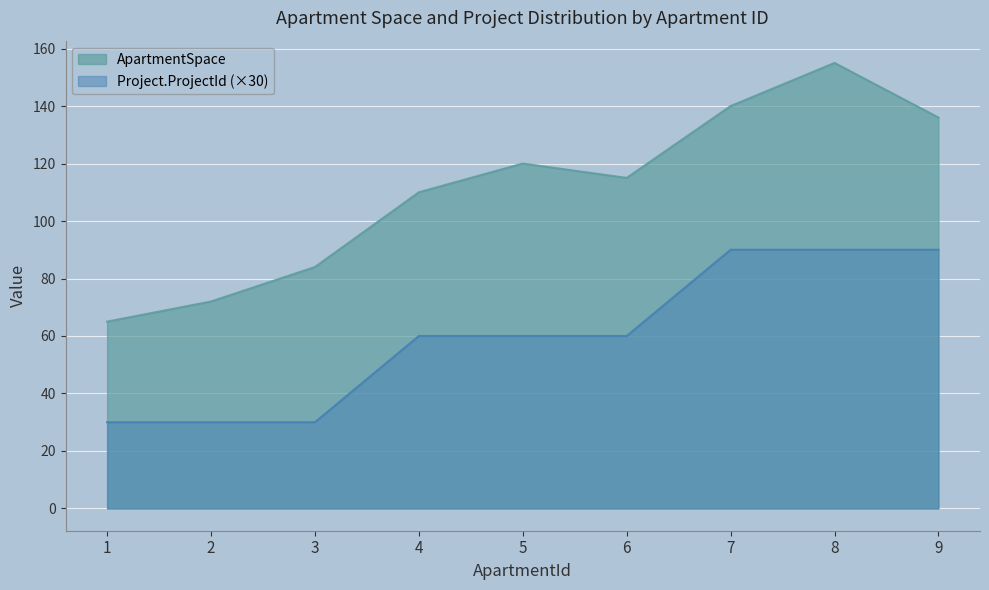

True or false: Project.ProjectId and ApartmentSpace intersect in this chart.

False